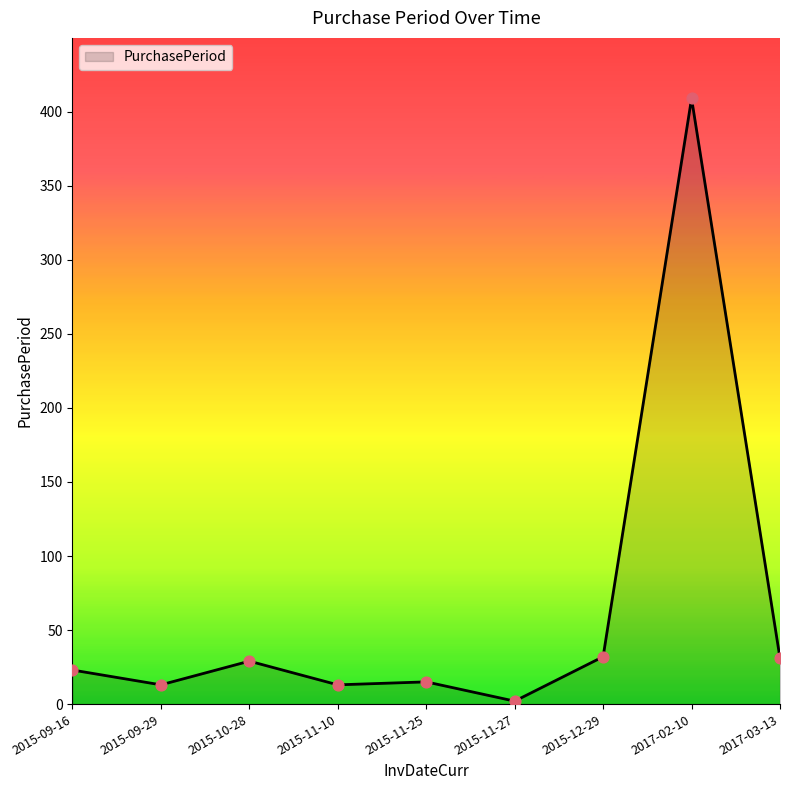

Approximately how many times larger is the value at 2017-03-13 compared to 2015-12-29?

1.0